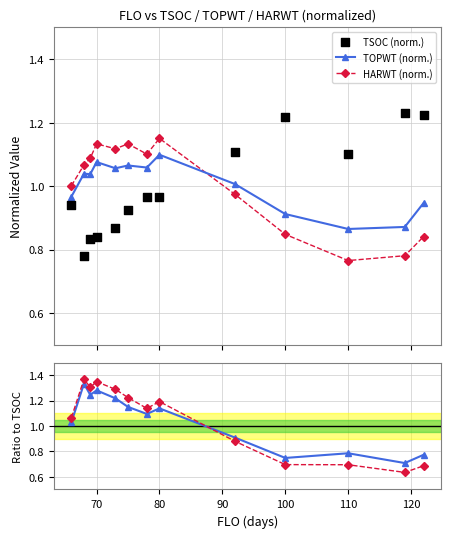

At how many categories does at least one series exceed 1?

13